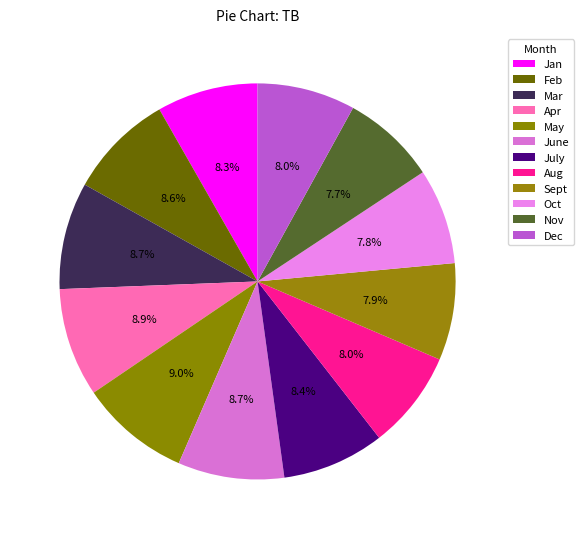

To the nearest percent, what is the combined percentage of Oct and May?

17%